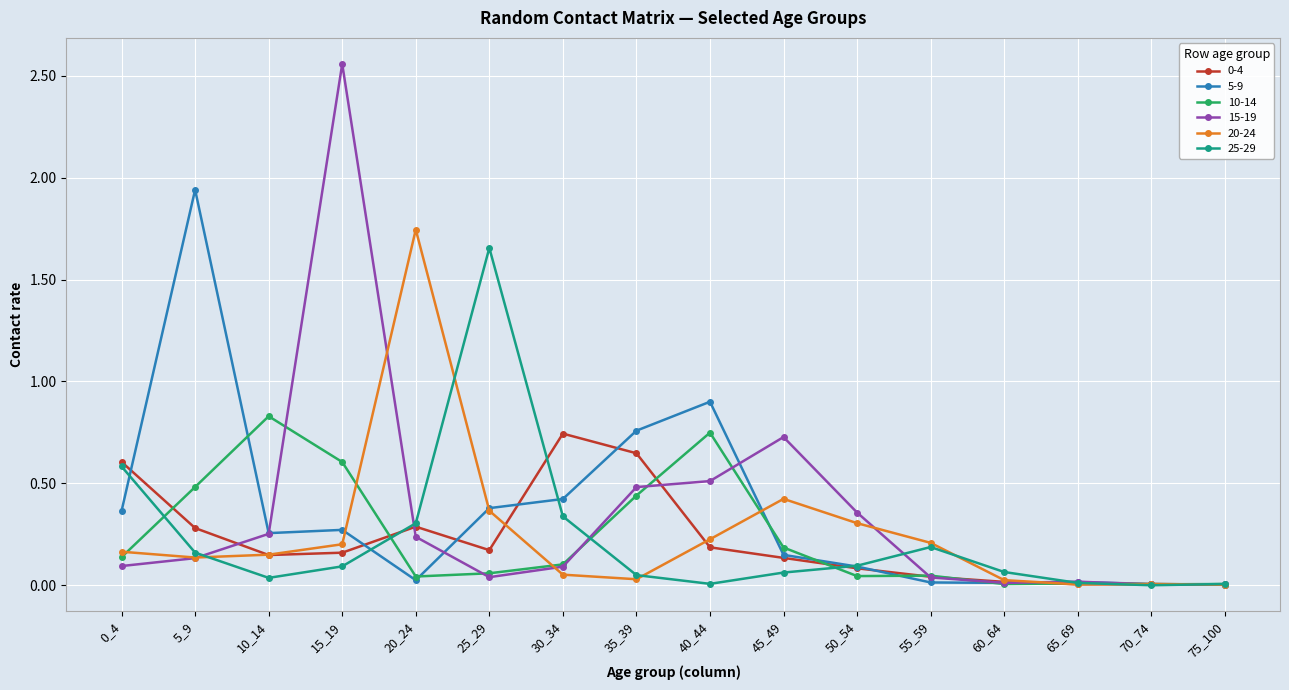

What is the total value across all series at 5_9?

3.1